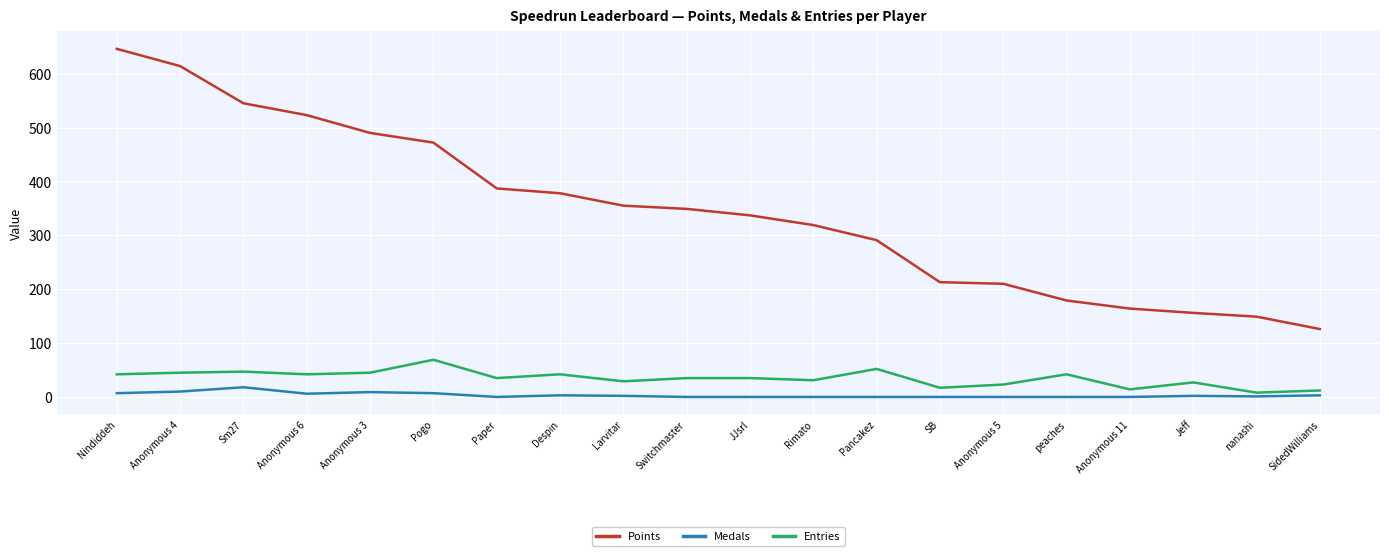

Is this an area chart (filled region under the line)?

No